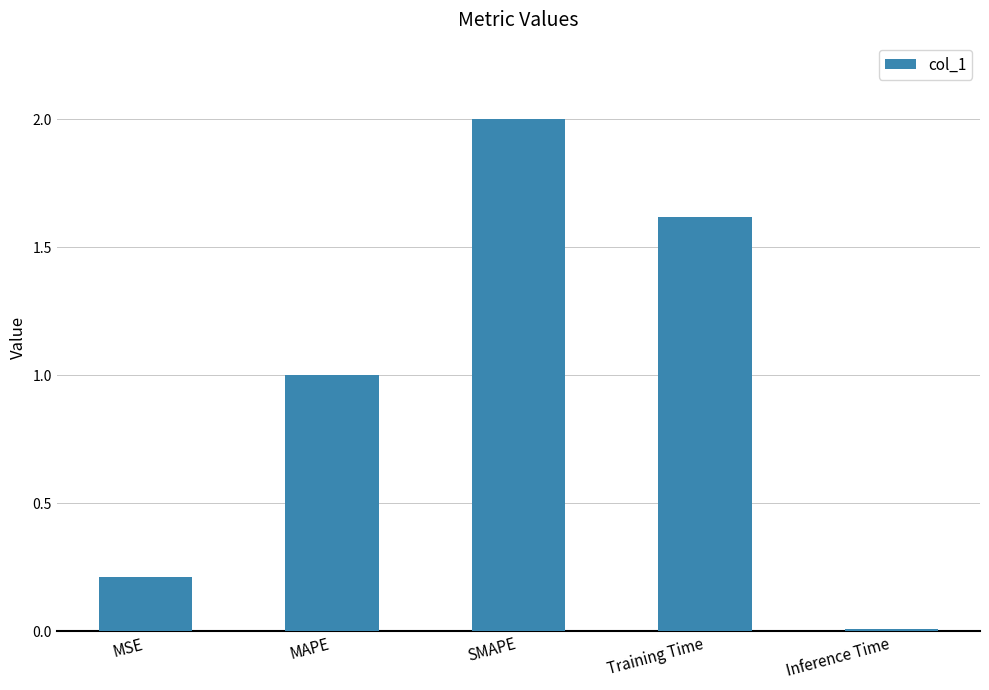

Which category has the lowest value across all series?

Inference Time